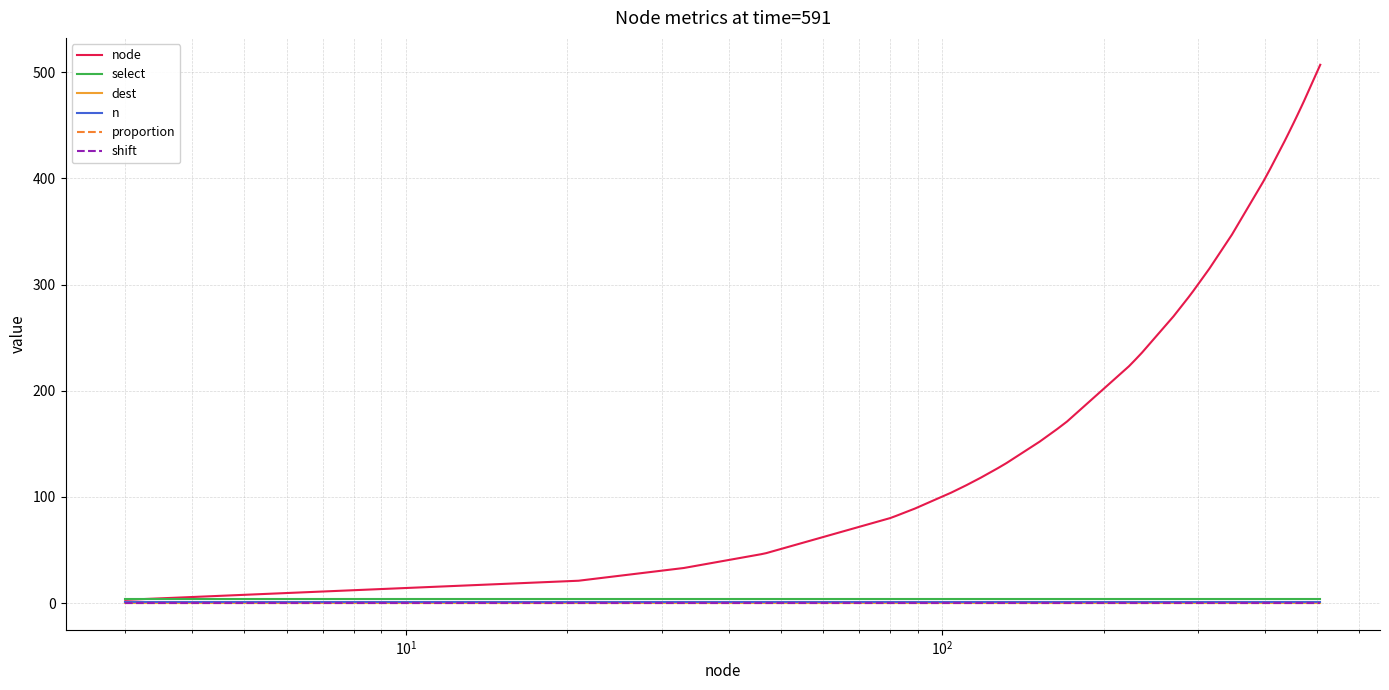

Which series has the largest range (max minus min)?

node